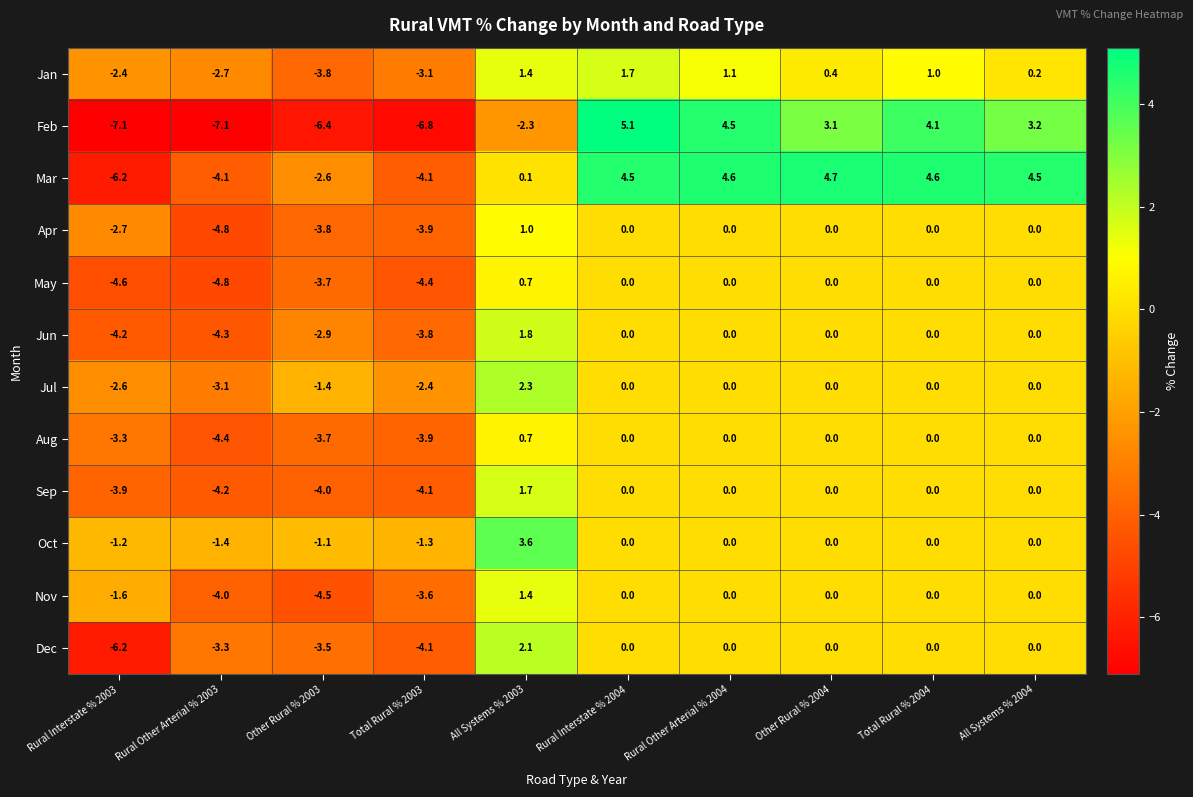

At which label does Dec first exceed 0?

All Systems % 2003